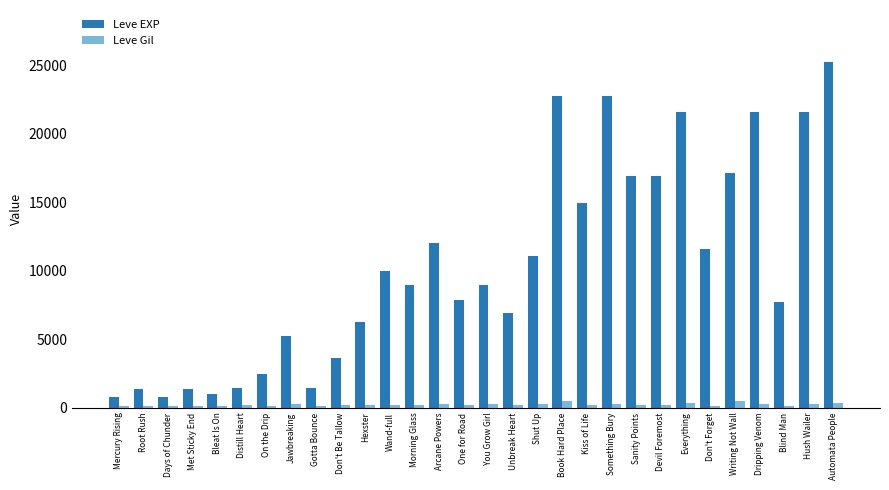

What is the difference between the second highest and minimum values in the Leve Gil series?

367